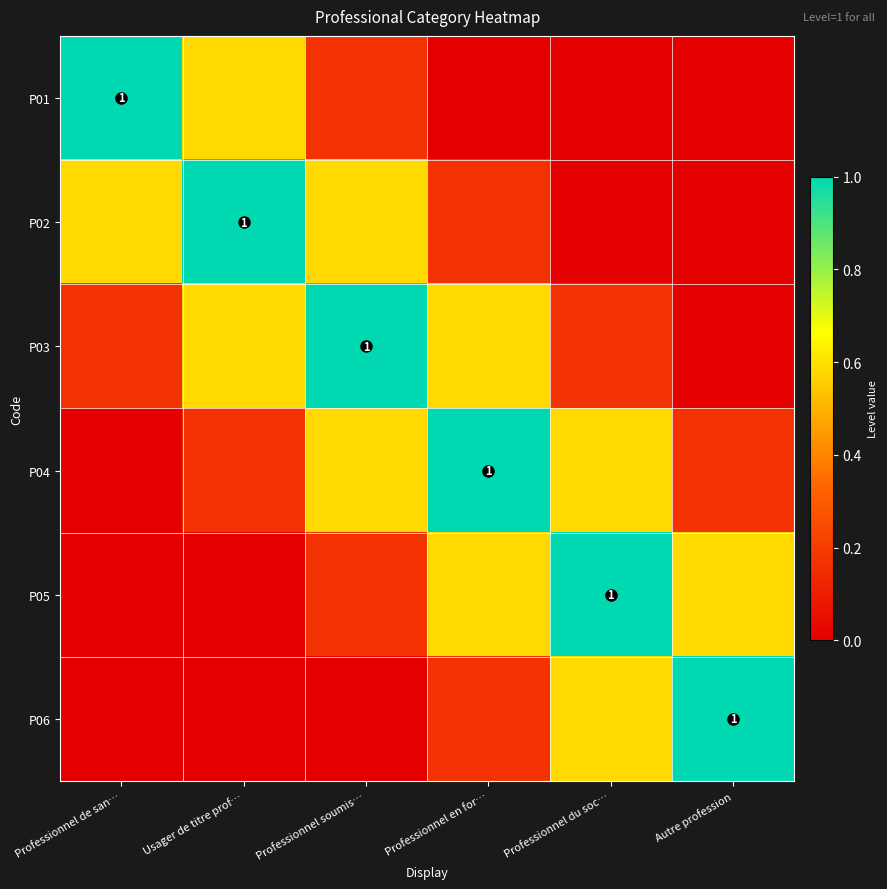

How many data points in P03 are above 0?

5